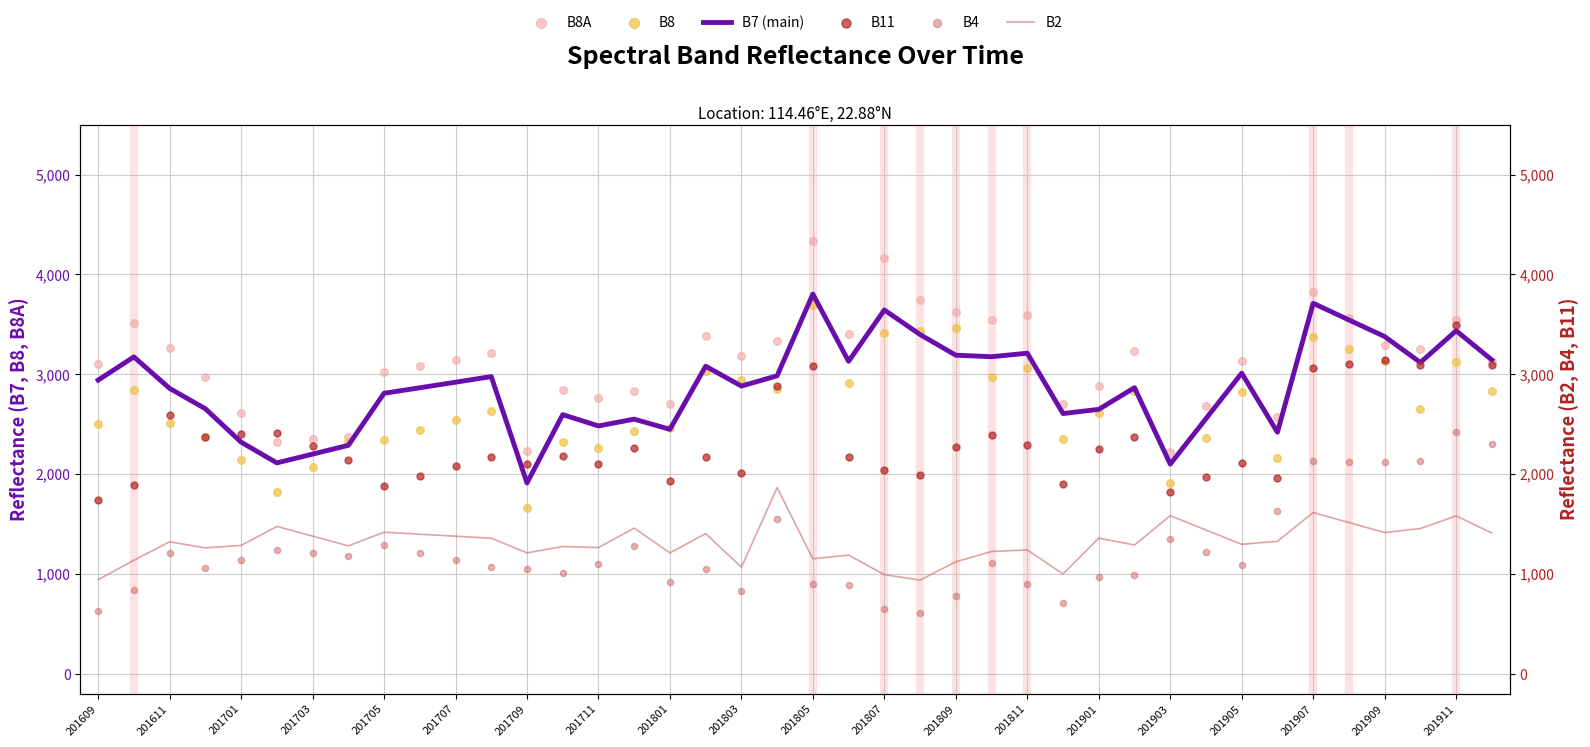

Which series contains the highest Y value?

B8A